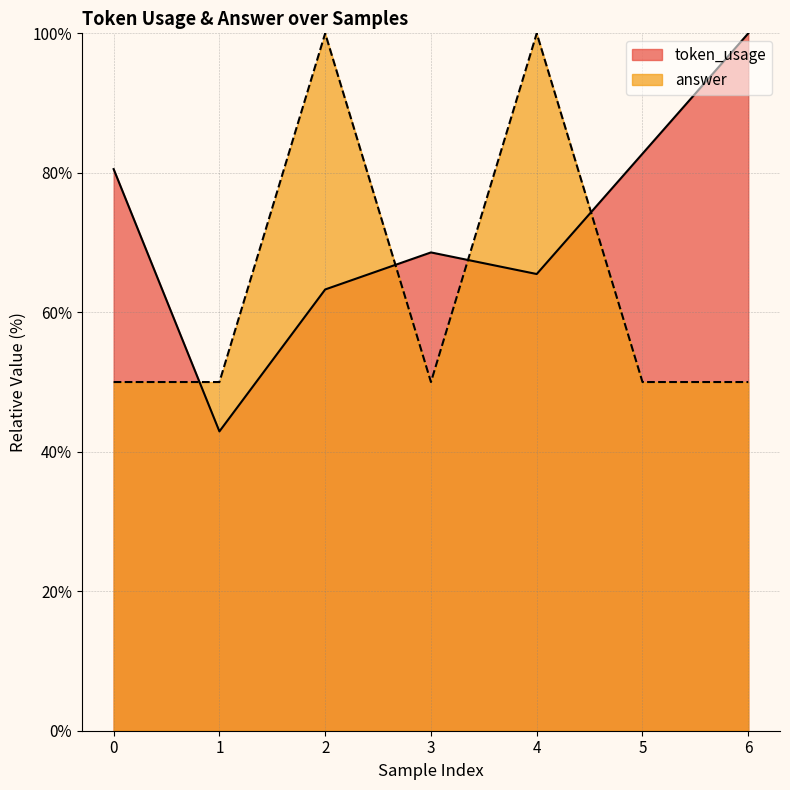

How many lines are shown in the chart?

2